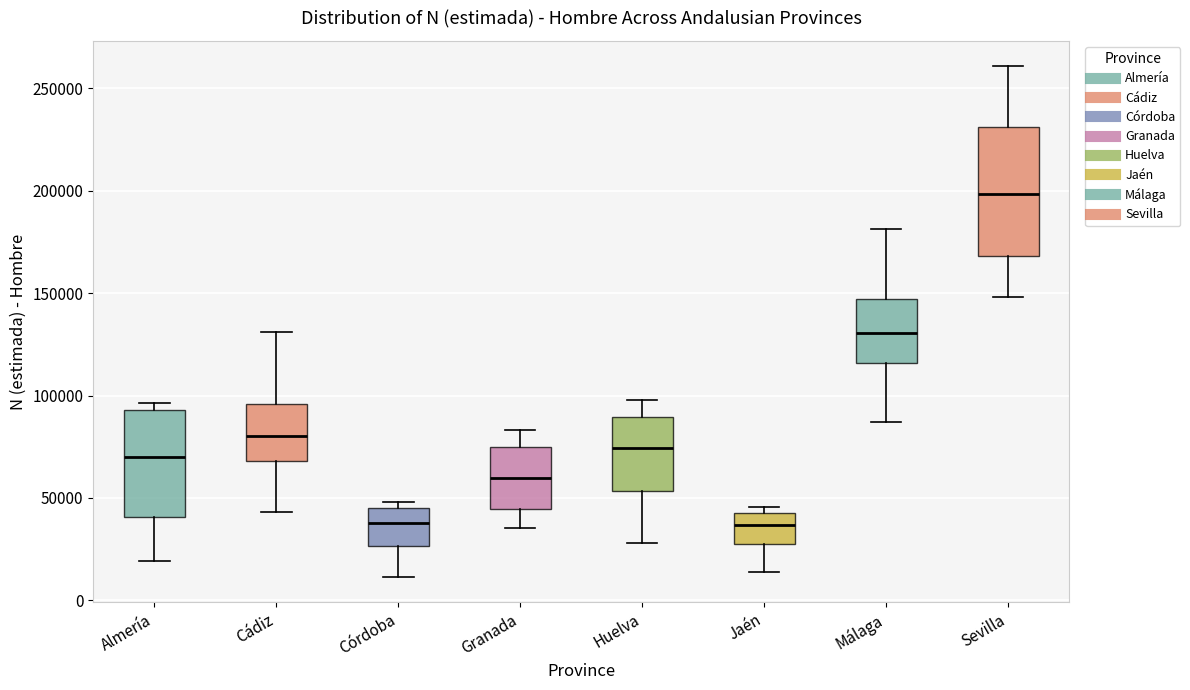

Reading left to right, read every box against the y-axis: the position of its median line, the range the box covers, and the ends of its whiskers. The values are not printed on the chart, so give them approximately, as read against the axis.

Almería: median 70000, box 40000 to 95000, whiskers 20000 to 95000 (just above the box's upper edge)
Cádiz: median 80000, box 70000 to 95000, whiskers 45000 to 130000
Córdoba: median 40000, box 25000 to 45000, whiskers 10000 to 50000
Granada: median 60000, box 45000 to 75000, whiskers 35000 to 85000
Huelva: median 75000, box 55000 to 90000, whiskers 30000 to 100000
Jaén: median 35000, box 25000 to 45000, whiskers 15000 to 45000 (just above the box's upper edge)
Málaga: median 130000, box 115000 to 145000, whiskers 85000 to 180000
Sevilla: median 200000, box 170000 to 230000, whiskers 150000 to 260000